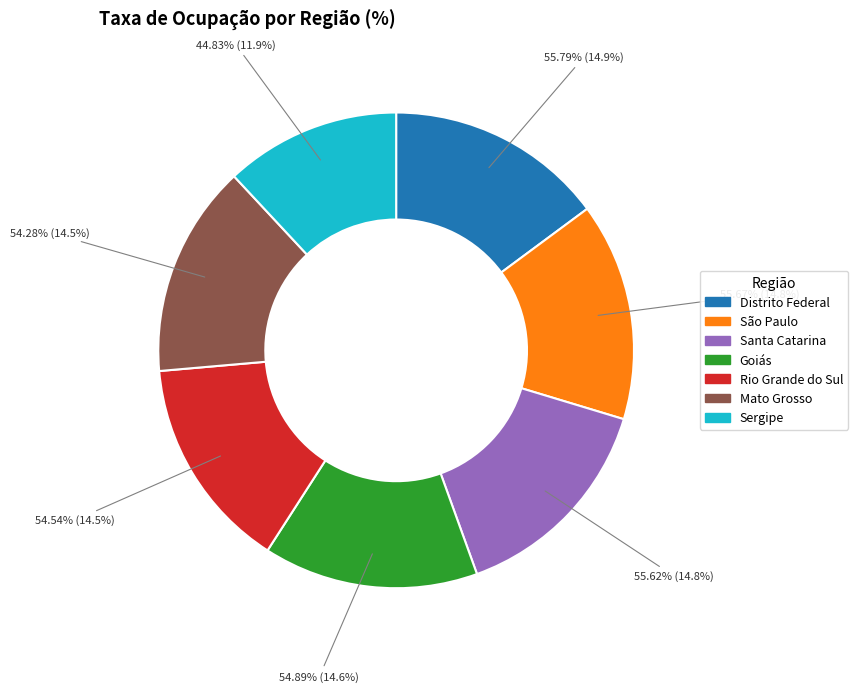

Which slice is the largest?

Distrito Federal